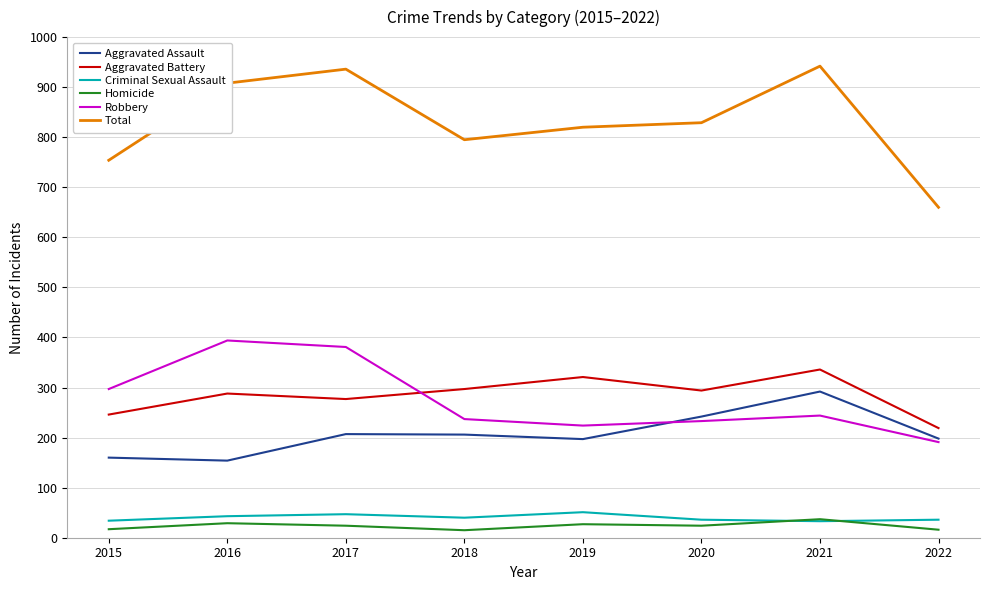

True or false: Aggravated Battery and Criminal Sexual Assault cross at least once.

False